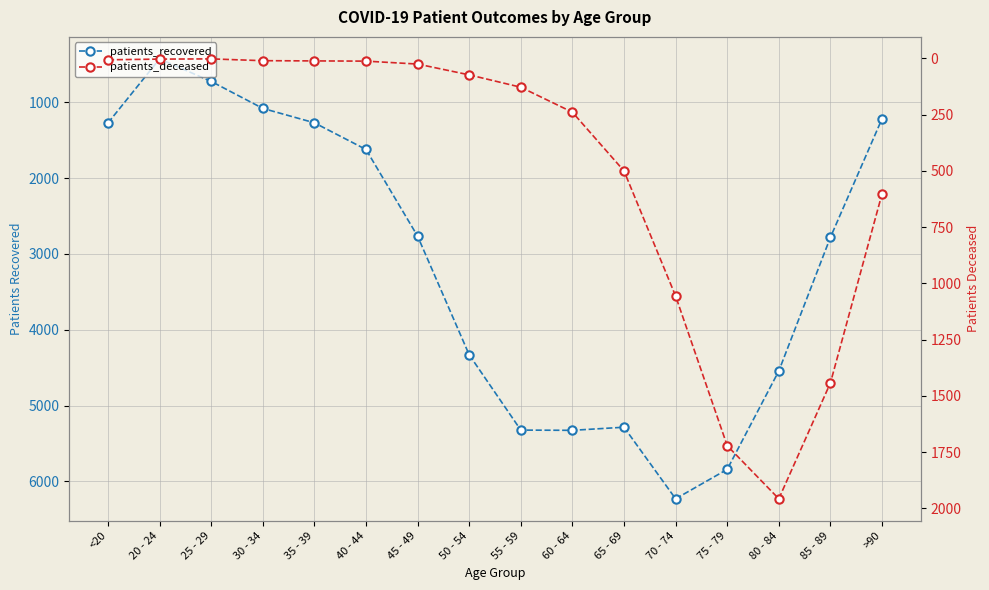

Where is the first local maximum for patients_deceased?

80 - 84